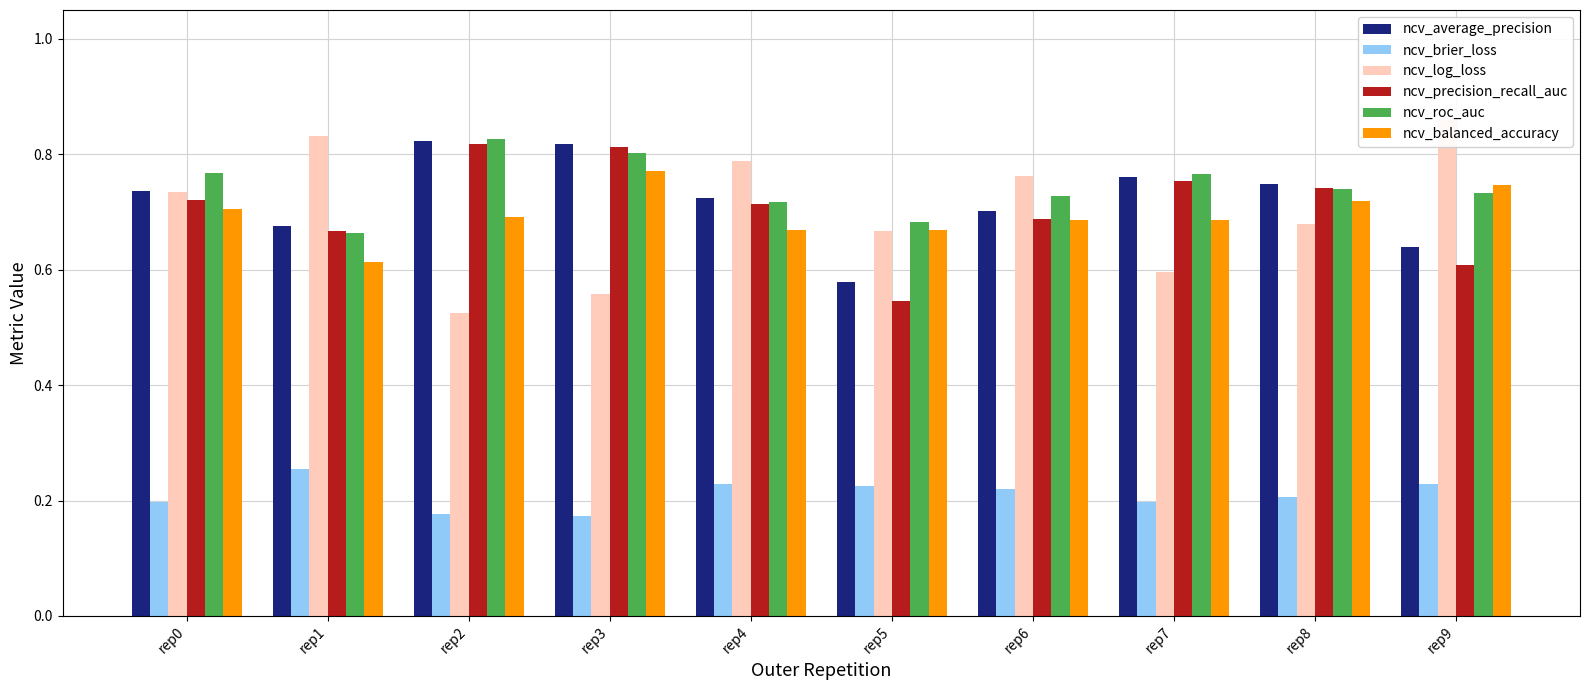

At which label does ncv_average_precision reach its minimum?

rep5